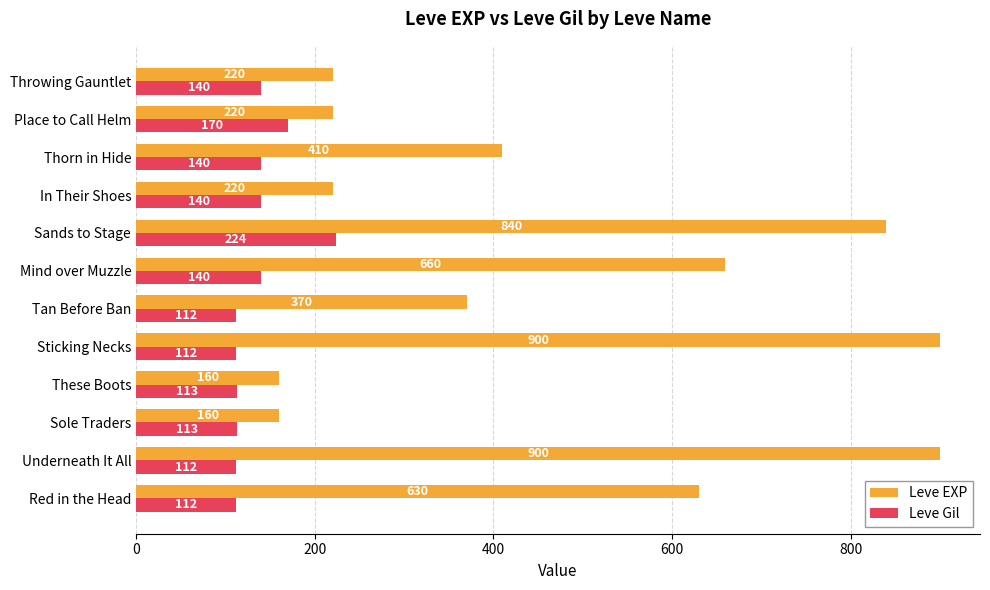

List the series in order of their peak value, lowest first.

Leve Gil, Leve EXP